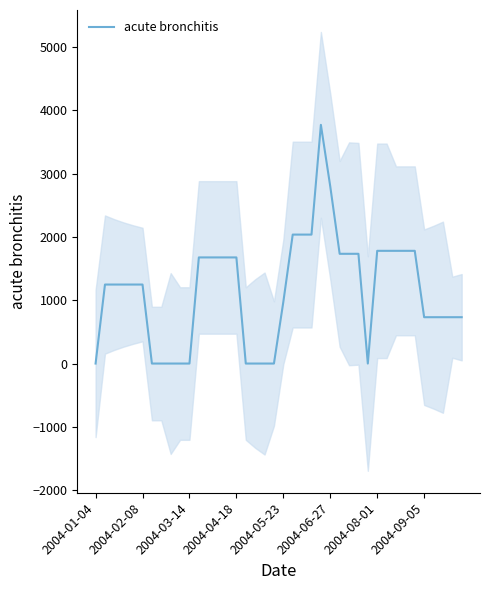

Where is the data nearest to the value 1885?

2004-08-01